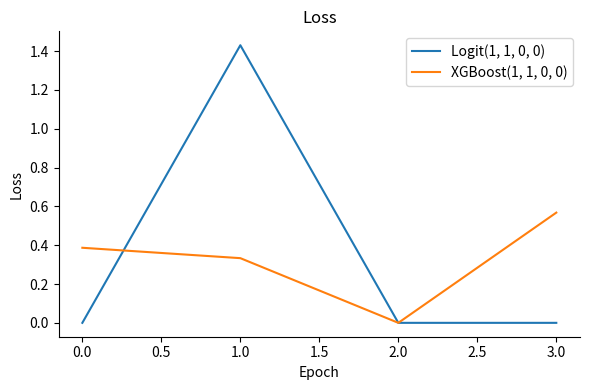

Which series has the largest range (max minus min)?

Logit(1, 1, 0, 0)